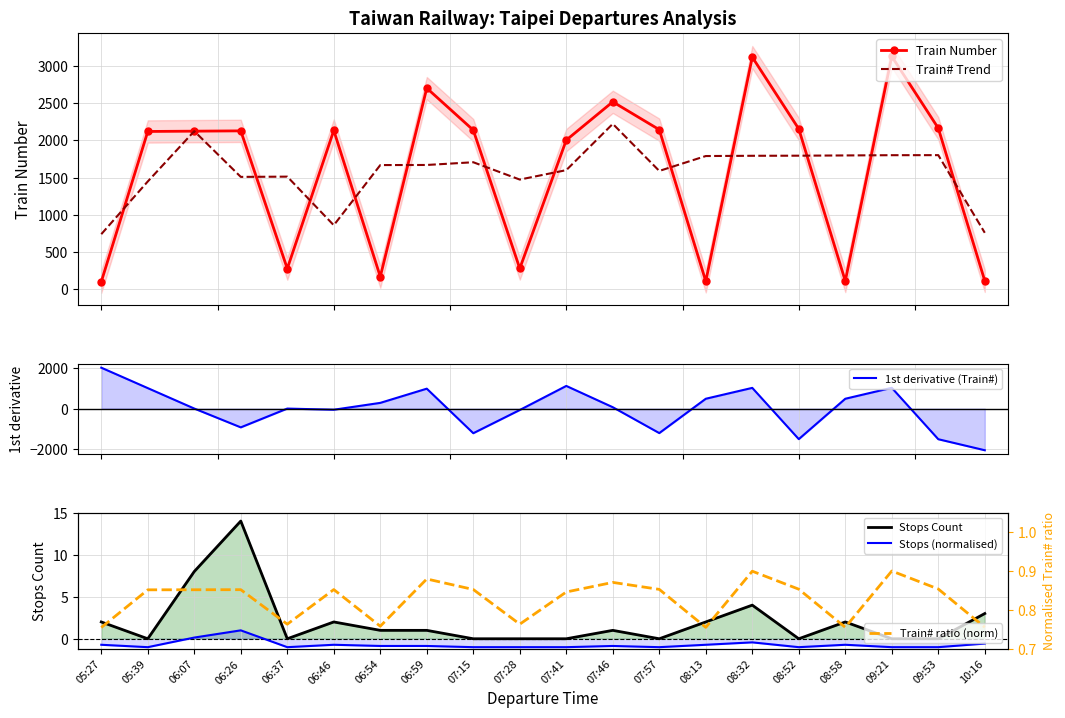

What is the lowest value of the Stops (normalised) series?

-1.0